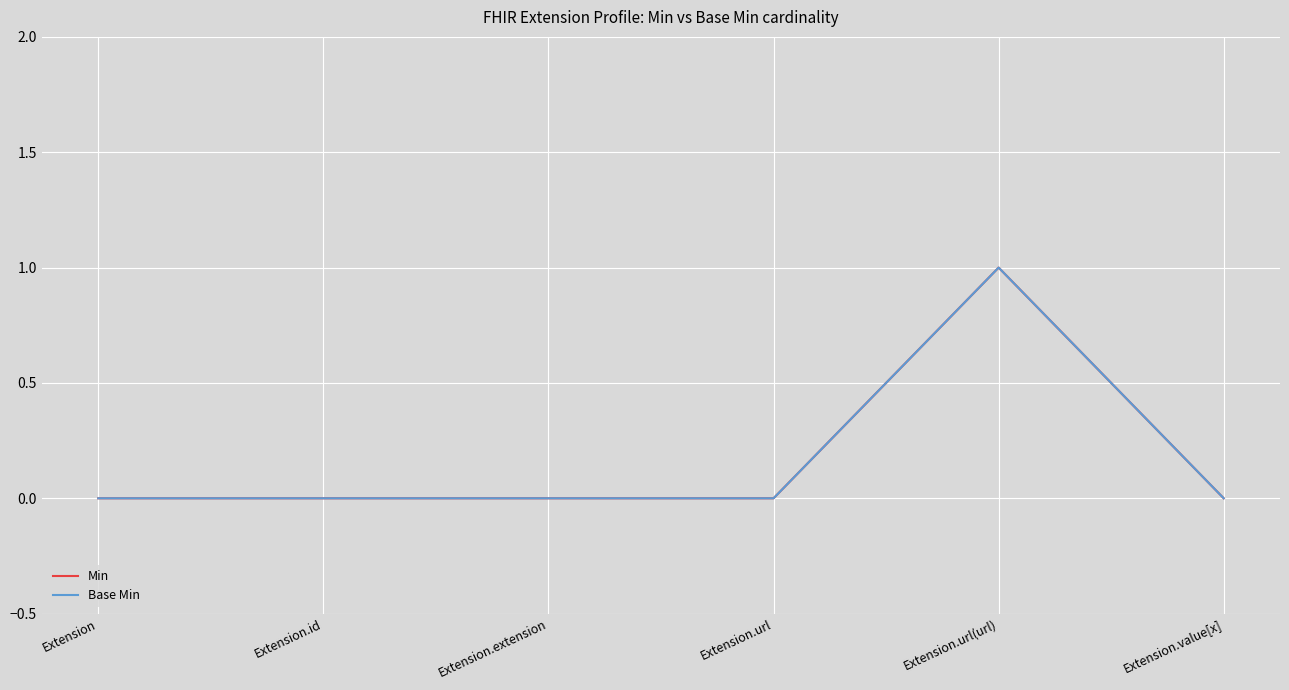

How many interior local peaks does the Min series have?

1